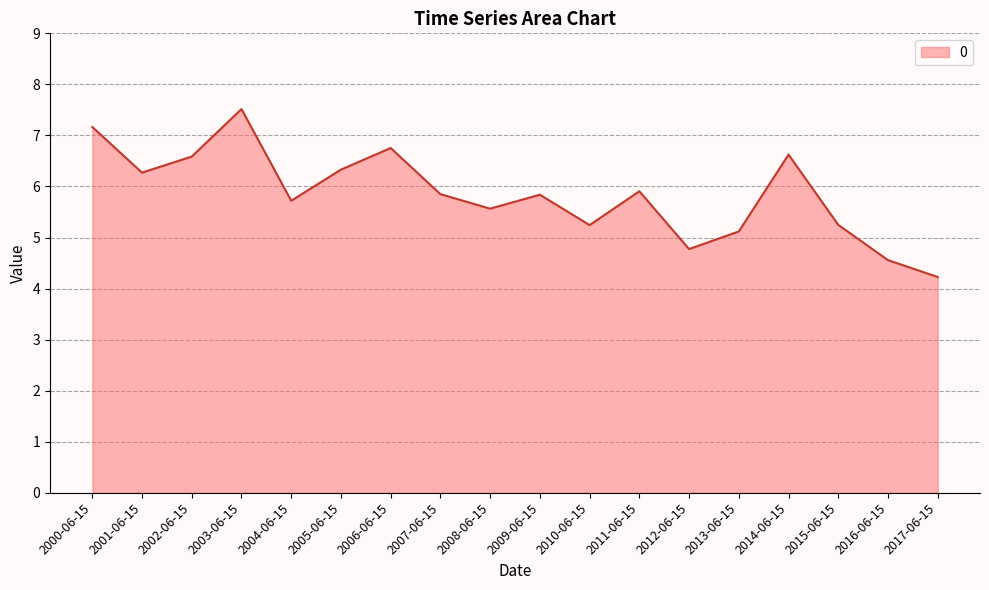

What is the minimum value shown in the chart?

4.2